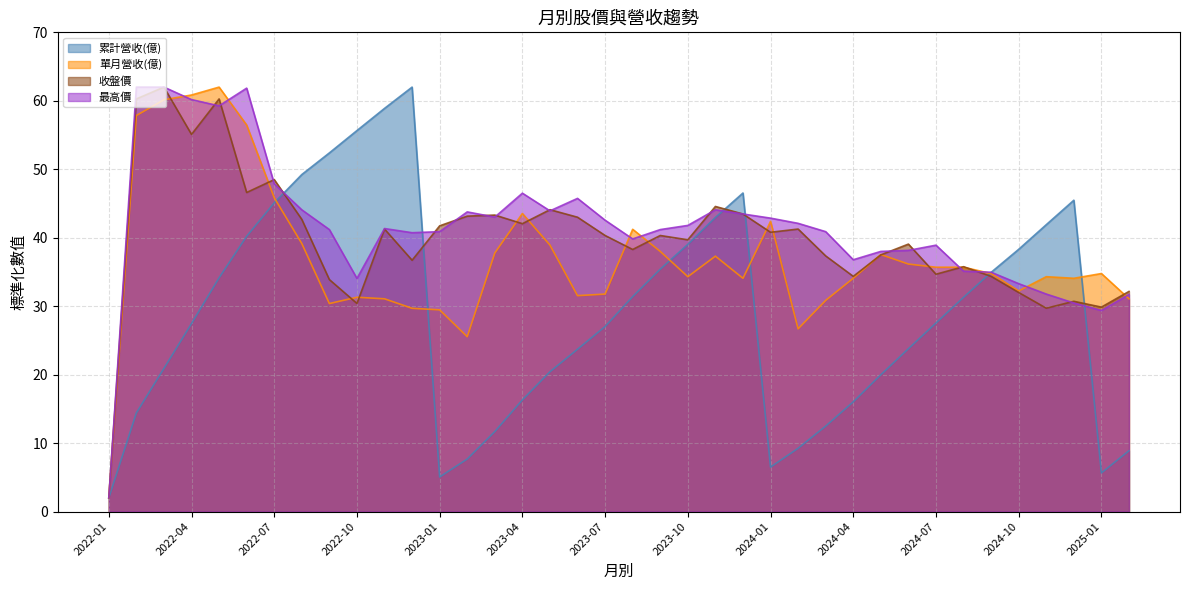

Is it true that 累計營收(億) equals 14.1 at 2022-08?

False